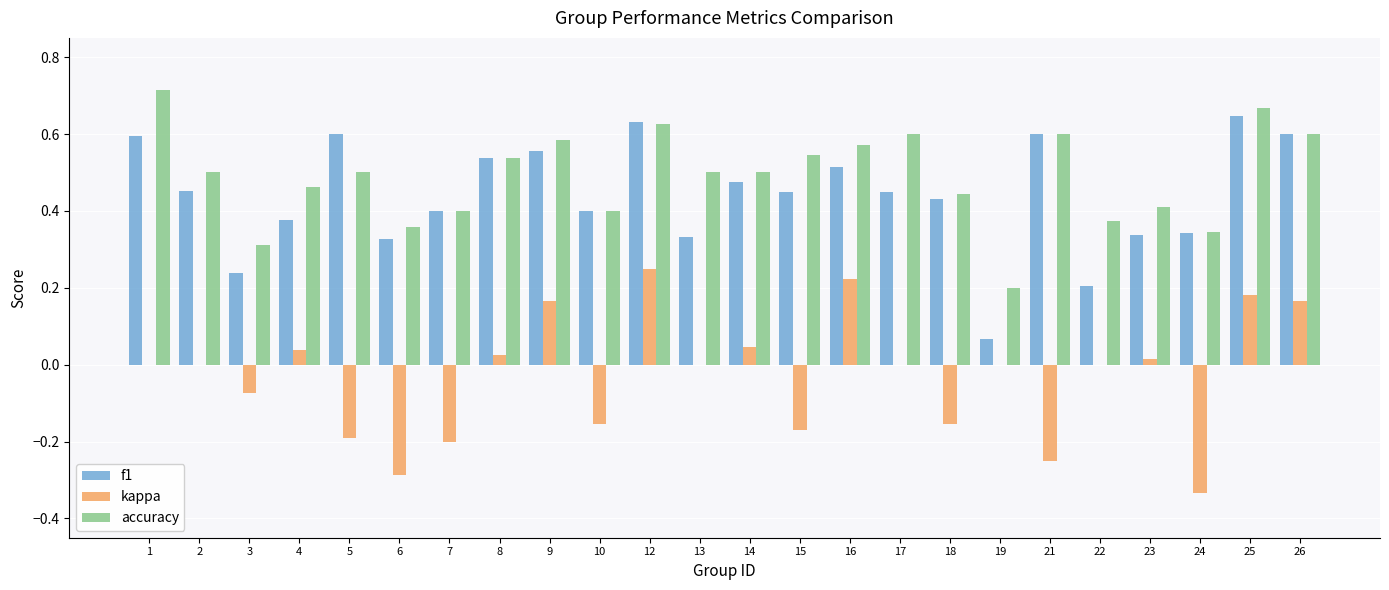

Is the value of kappa at 8 greater than the value of accuracy at 18?

No